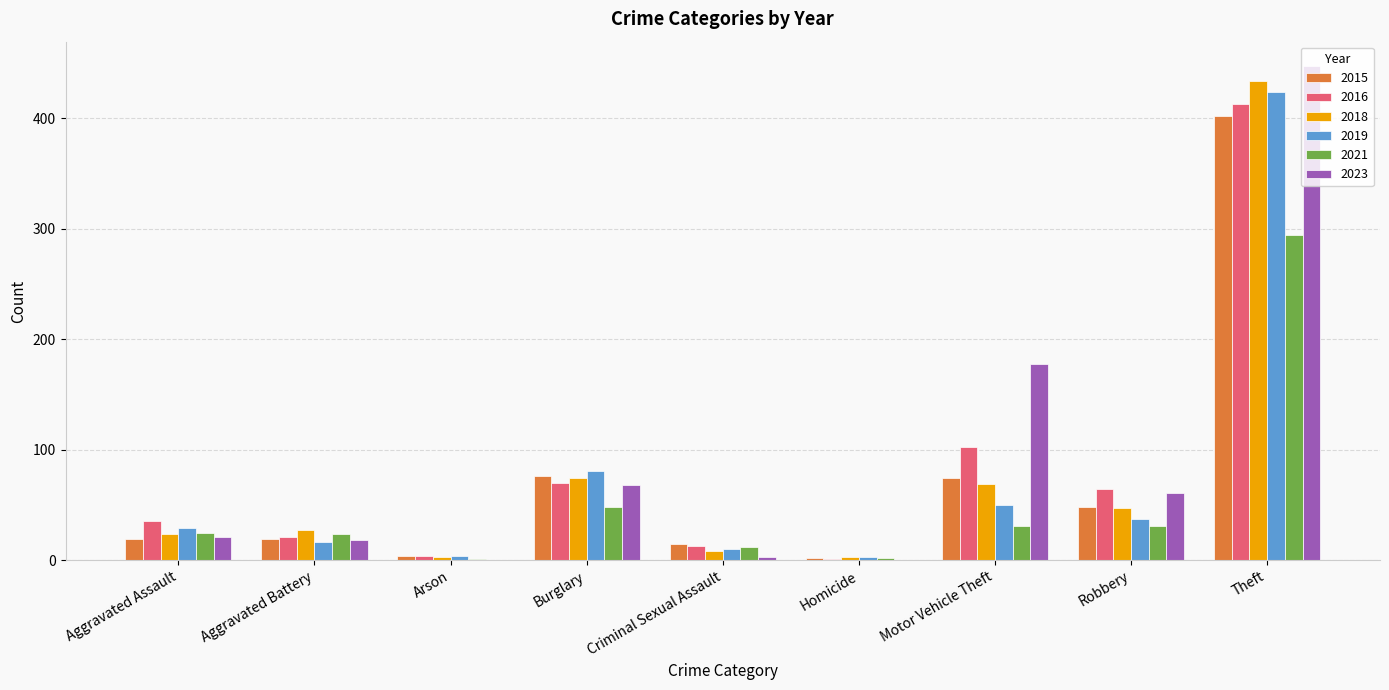

At which category is the sum across all series the highest?

Theft